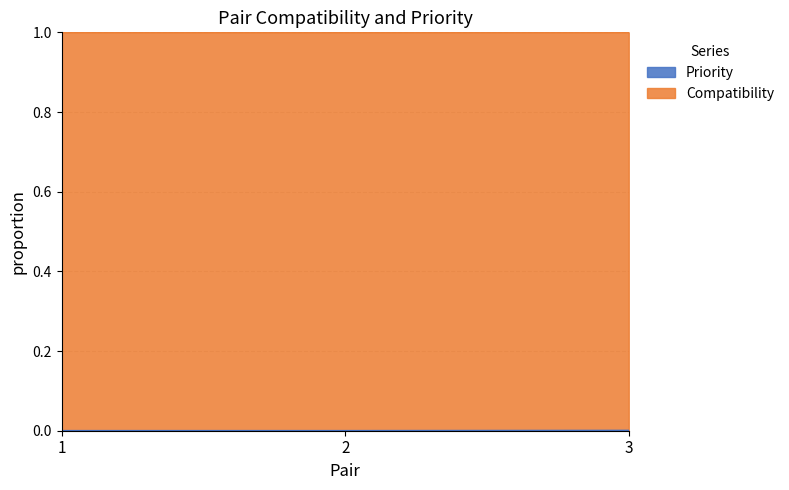

How many lines are shown in the chart?

2